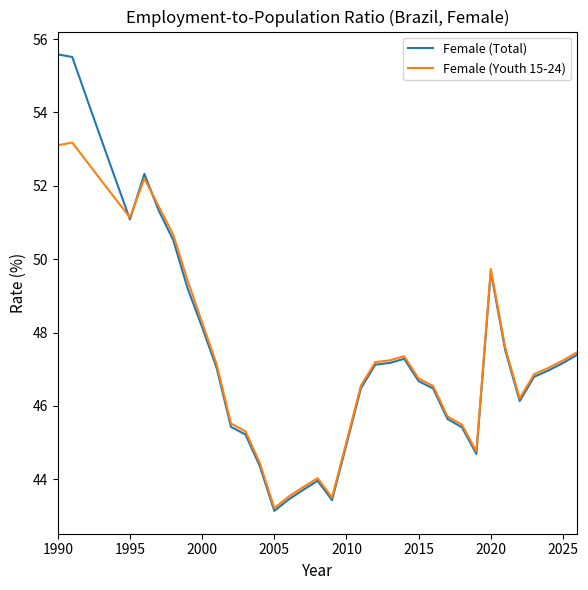

Rank the series by their maximum value, from lowest to highest.

Female (Youth 15-24), Female (Total)